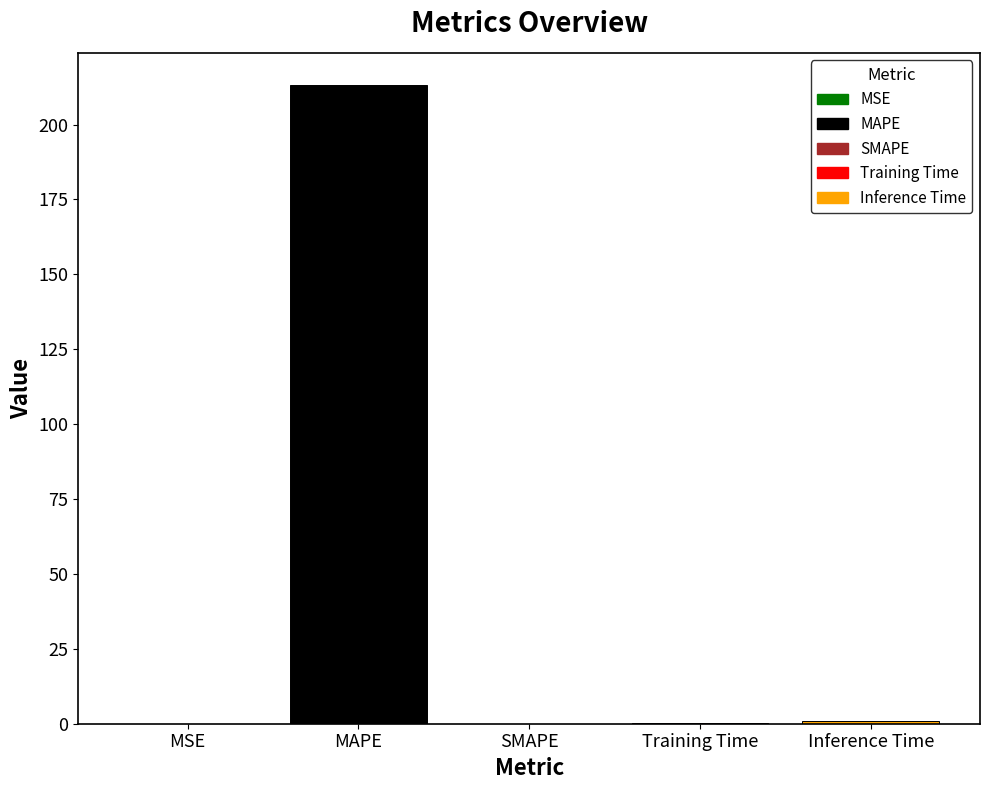

What is the change in value from MAPE to SMAPE?

-213.3